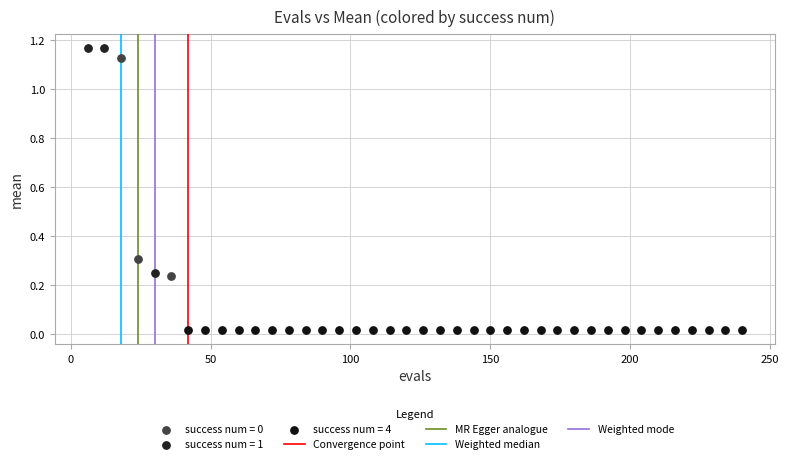

Which series contains the lowest Y value?

success num = 4